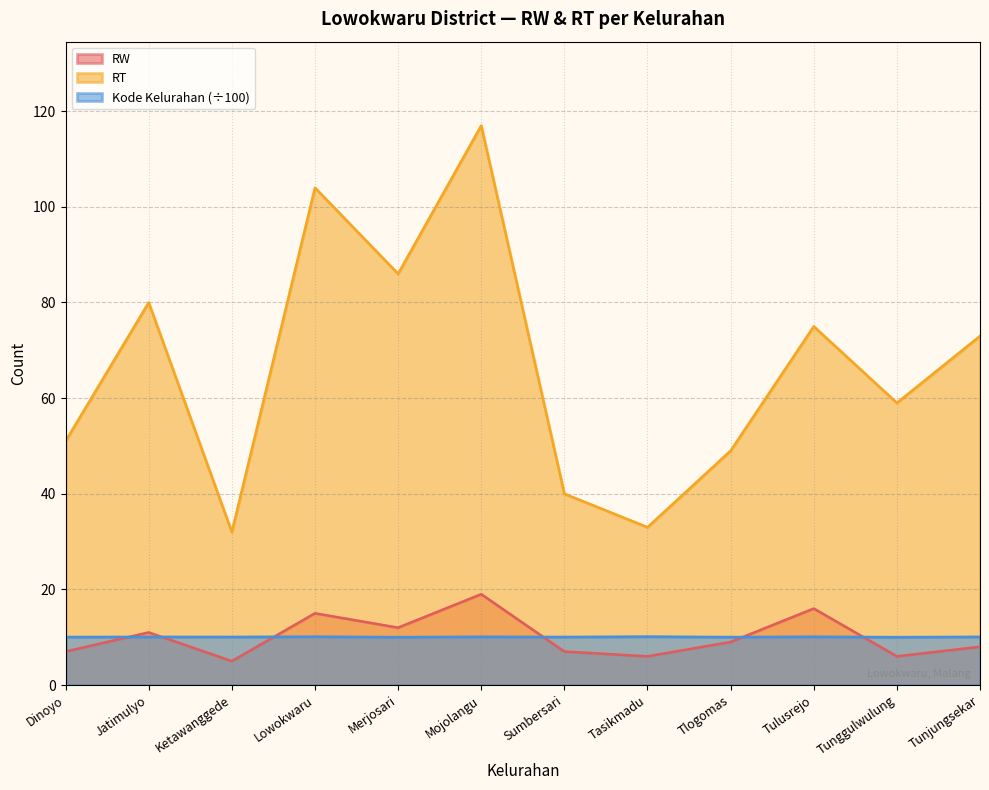

Is it true that RT equals 59.0 at Tunggulwulung?

True